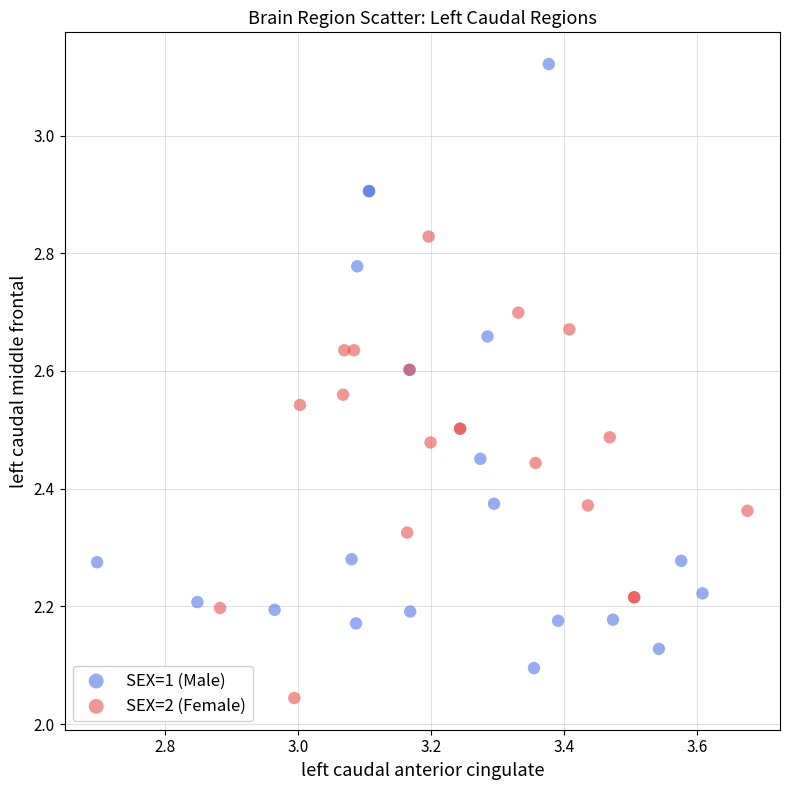

Which series contains the lowest Y value?

SEX=2 (Female)